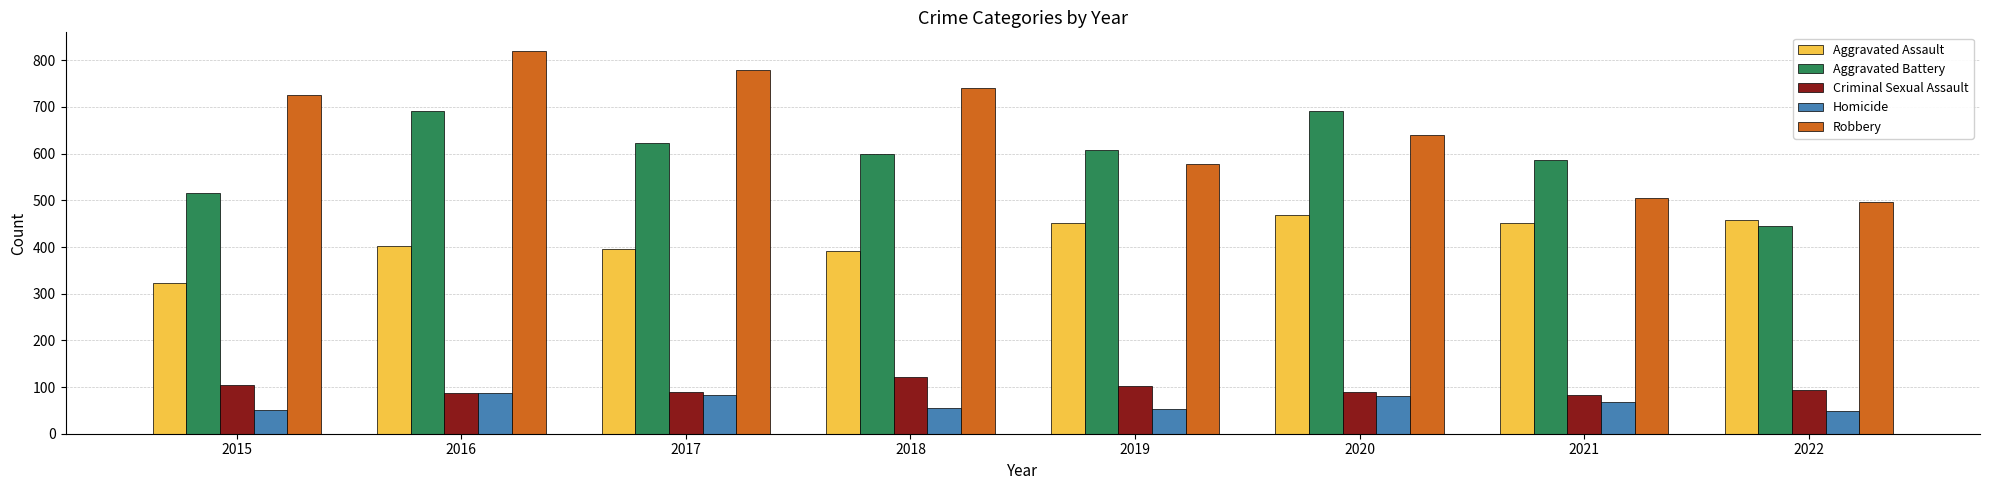

The value of Homicide at 2015 is 50. True or false?

True